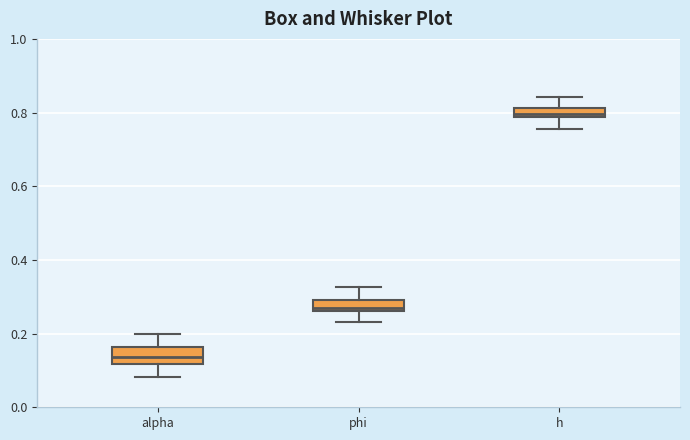

Where is the lower edge of the box for alpha on the y-axis? The values are not printed on the chart, so give them approximately, as read against the axis.

0.12